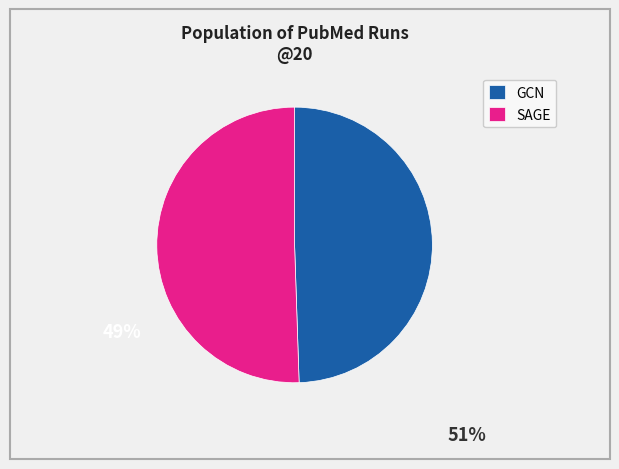

Is it true that GCN is 49% of the pie?

True